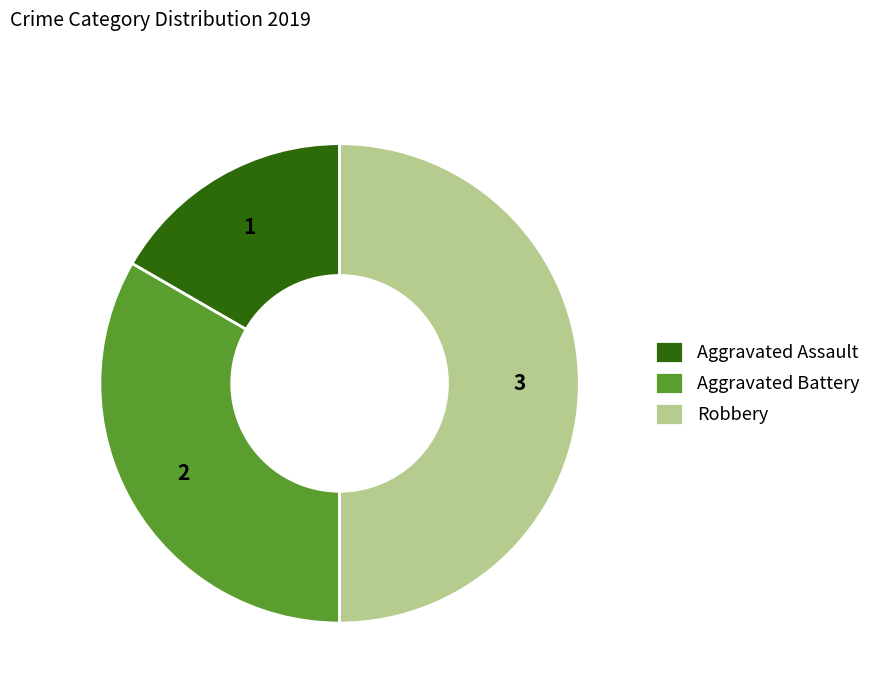

Combined, do Aggravated Assault and Robbery account for over 50%?

Yes